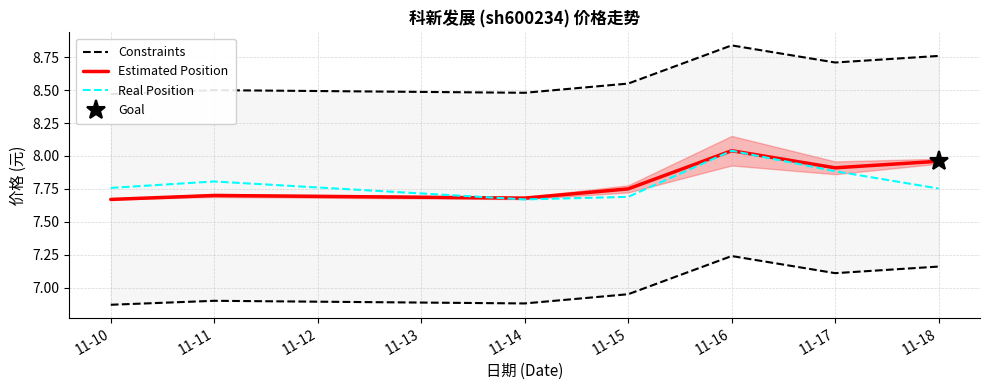

Is it true that Real Position equals 4.1 at 11-10?

False